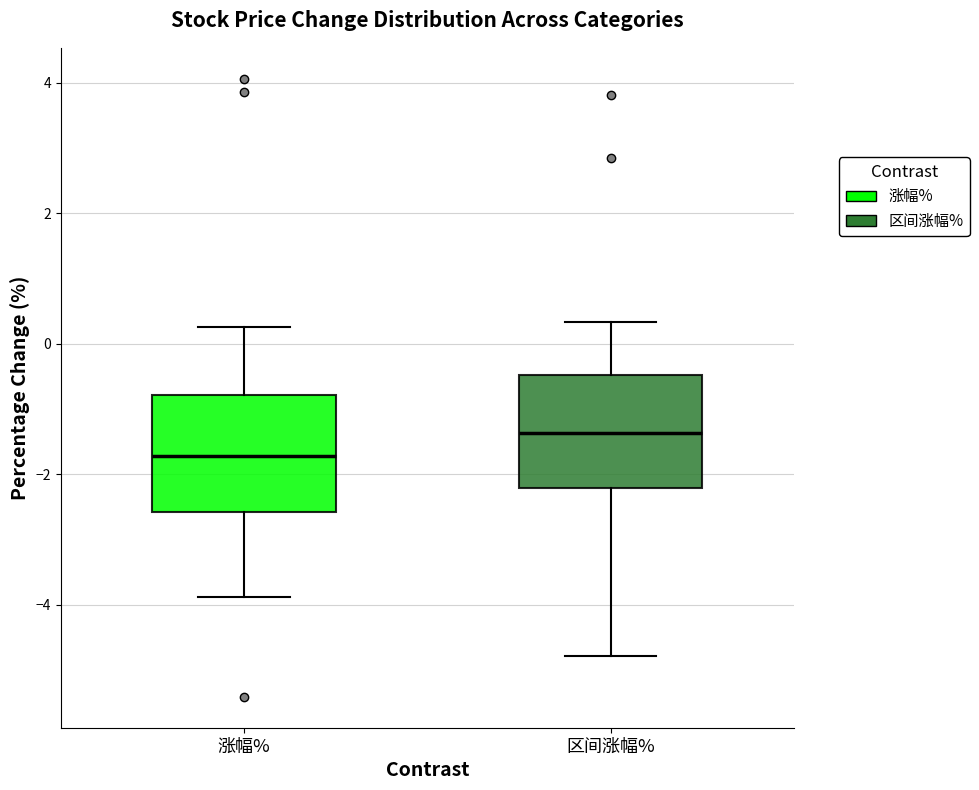

Which box's median line is the highest?

区间涨幅%